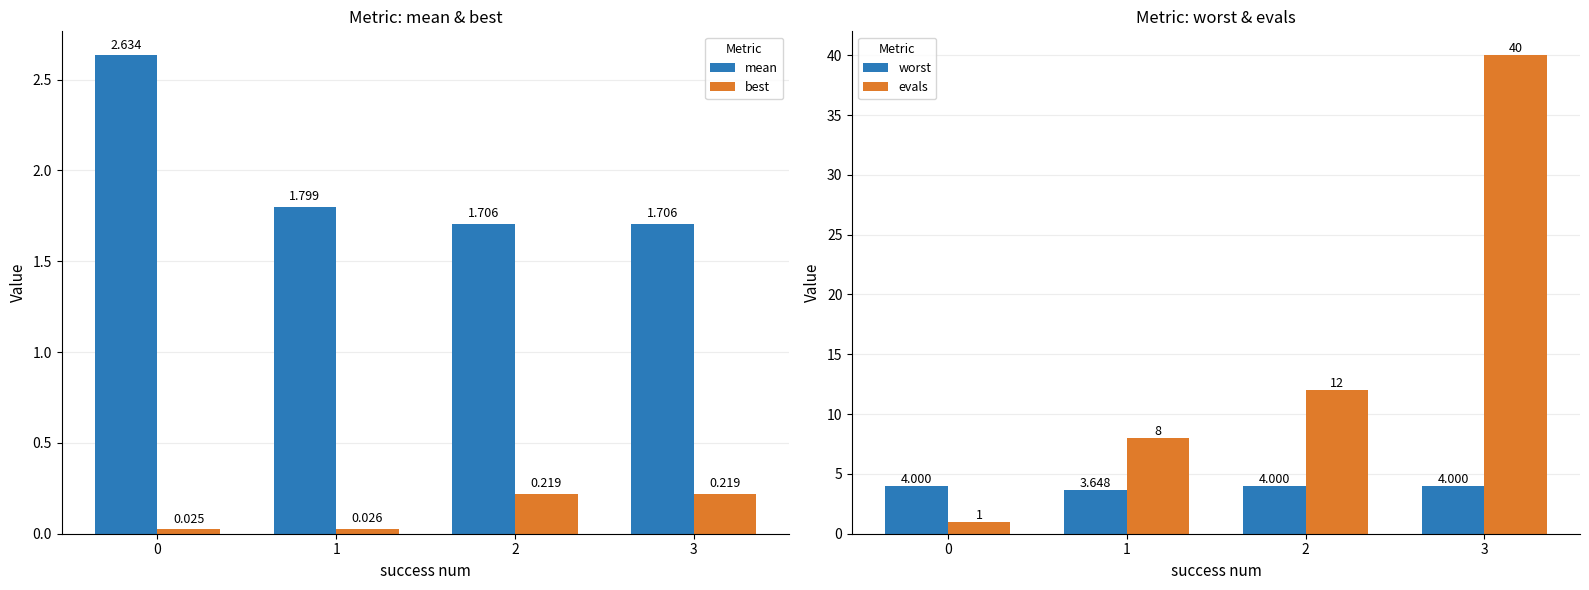

Which series has the largest total across all categories?

evals